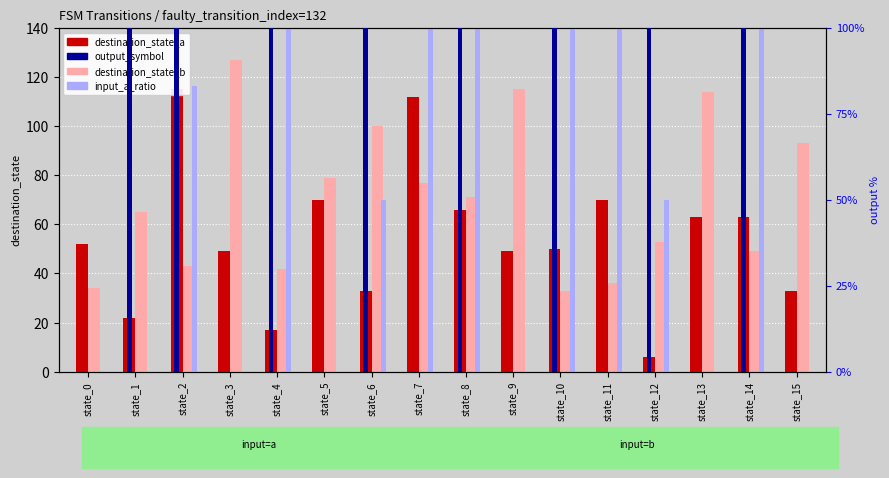

What is the difference between the output_symbol values at state_11 and state_6?

1.0